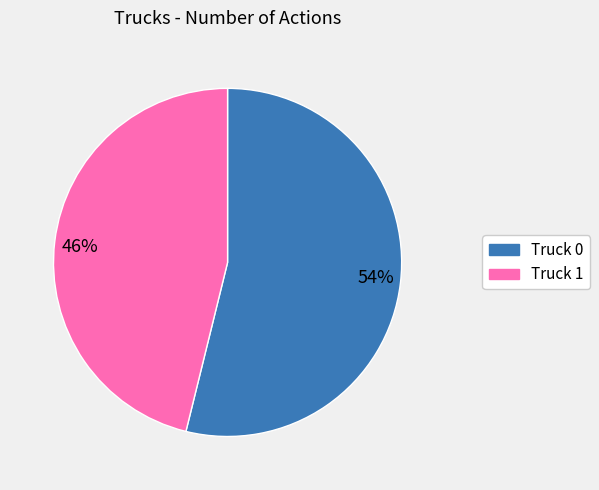

The 54% slice represents 63% of the pie. True or false?

False